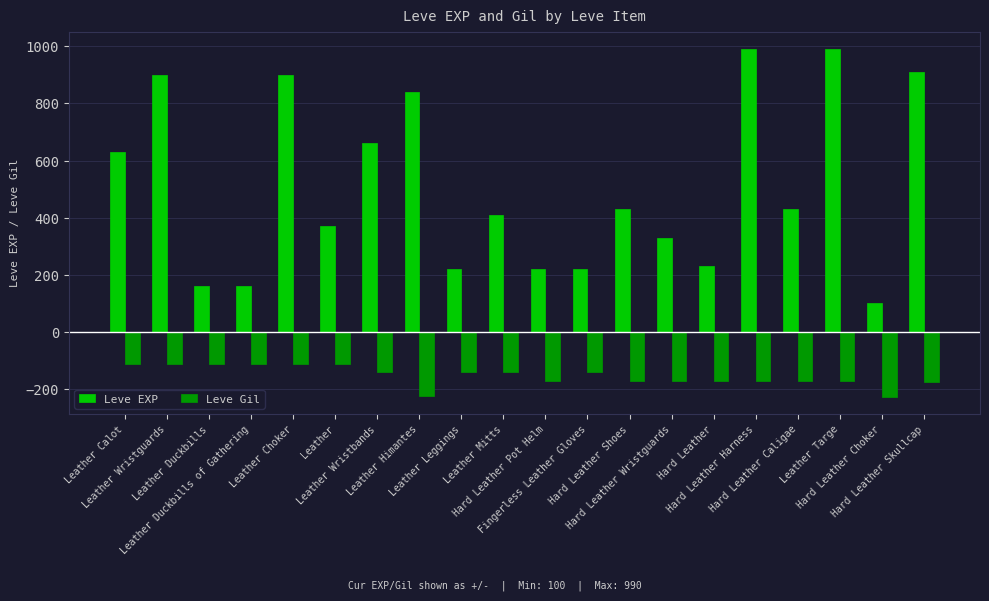

Is it true that Leve EXP equals 160 at Leather Duckbills of Gathering?

True